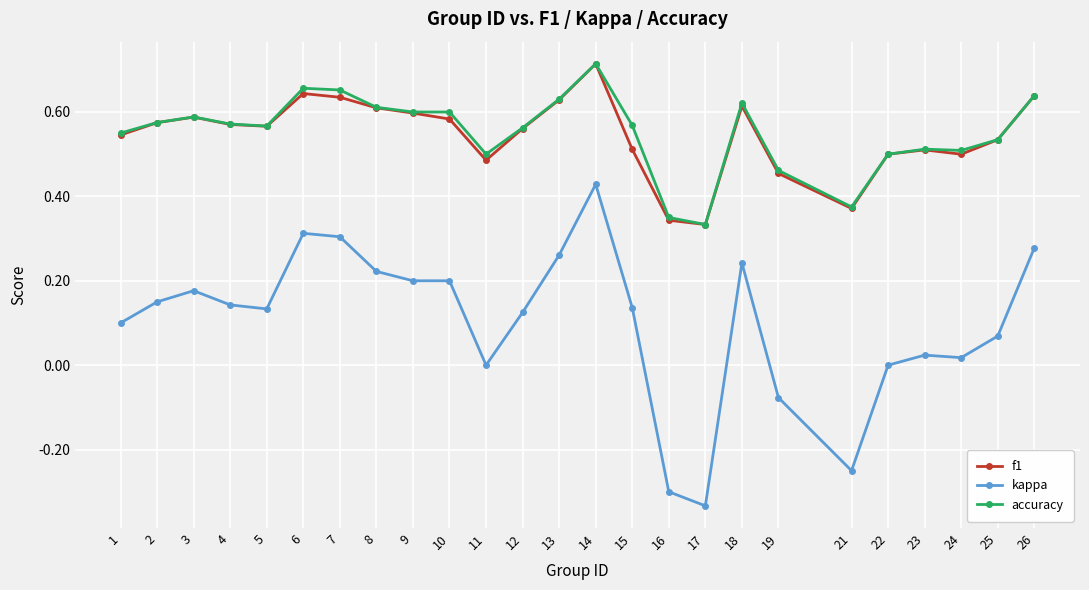

True or false: accuracy and kappa intersect in this chart.

False